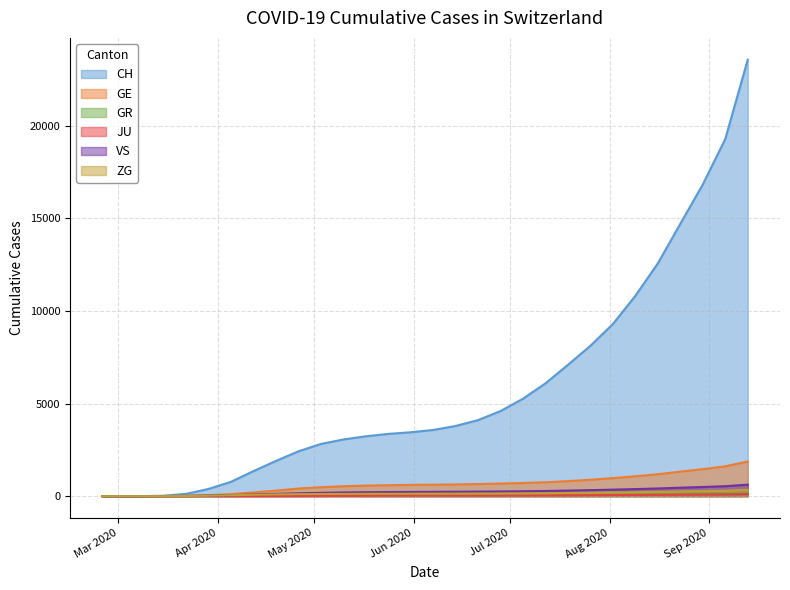

Which series has the widest spread of values?

CH